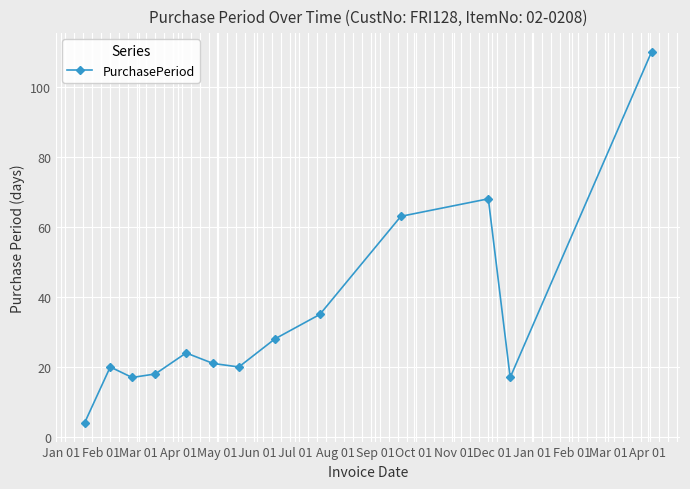

What is the maximum value shown in the chart?

110